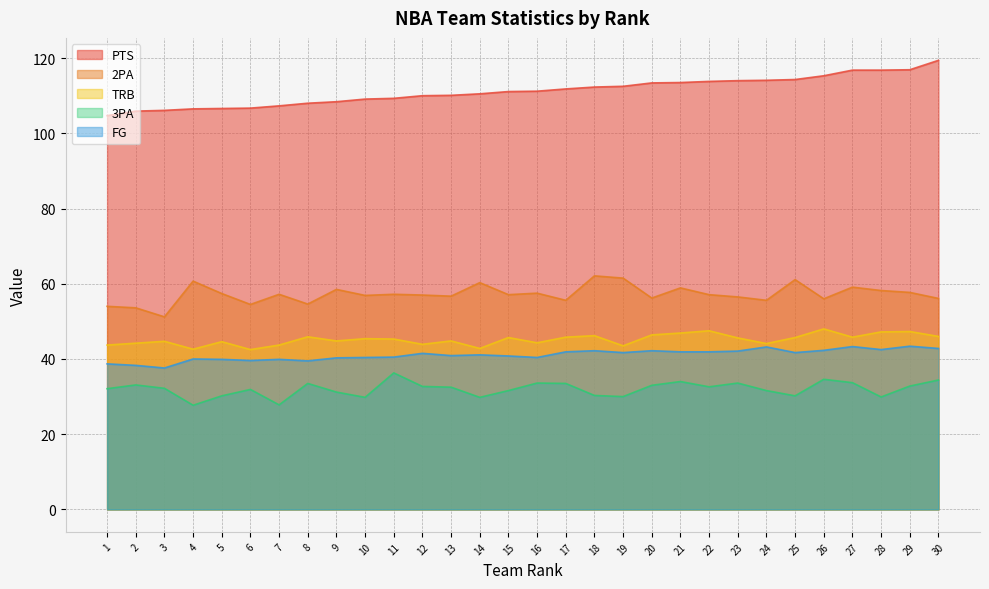

Is it true that FG equals 65.9 at 1?

False